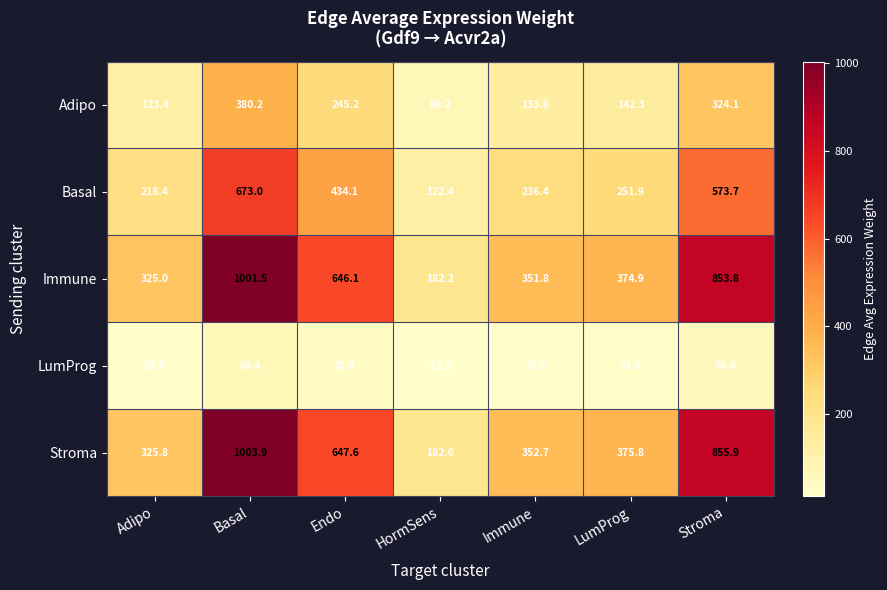

True or false: Stroma has a value of 1003.9 at Basal.

True